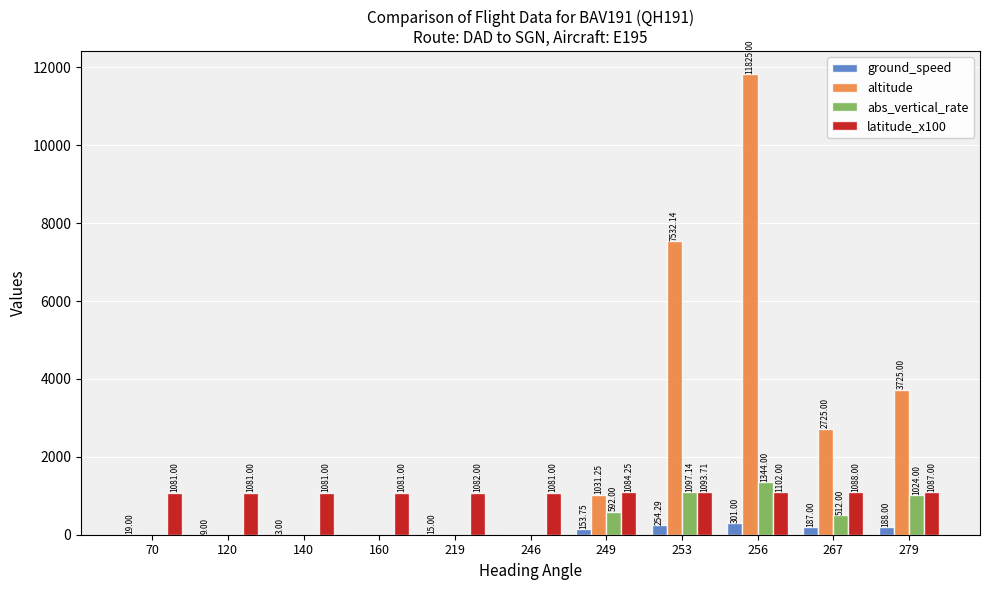

True or false: altitude has a value of 5109.0 at 120.

False